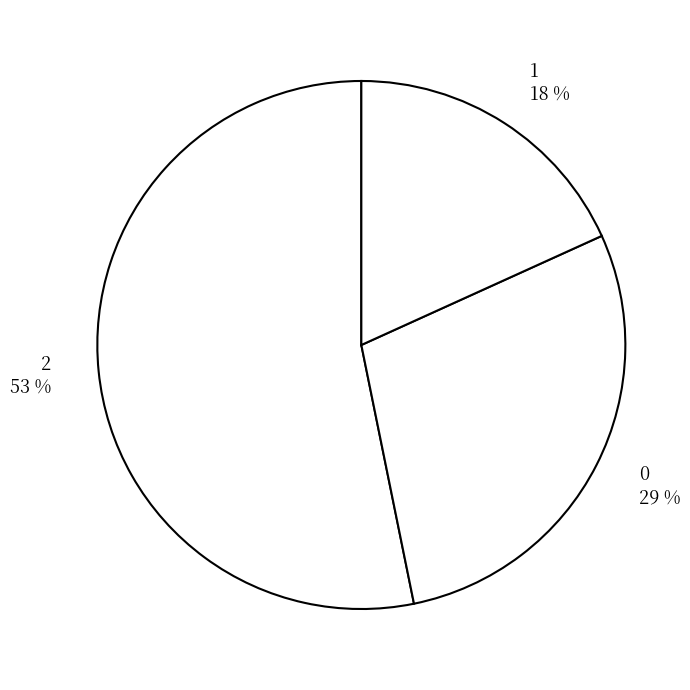

Does 1 account for over 50% of the chart?

No